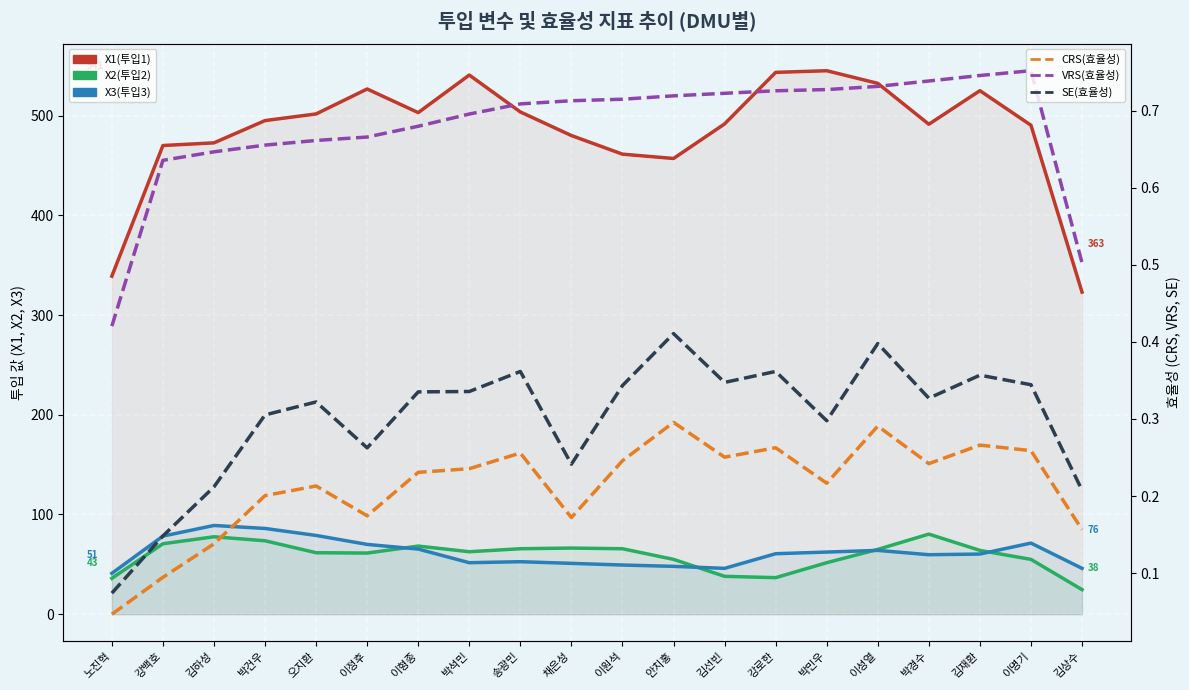

What are all the series names shown in the legend?

X1(투입1), X2(투입2), X3(투입3), CRS(효율성), VRS(효율성), SE(효율성)